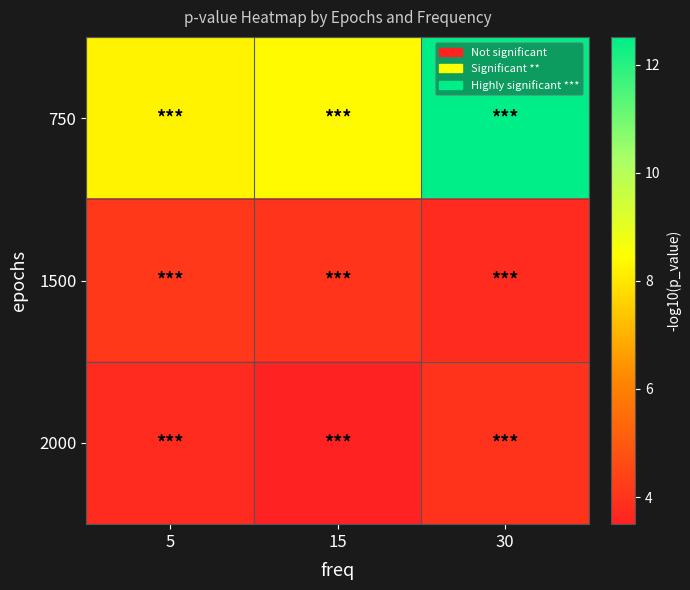

Which series has the widest spread of values?

750